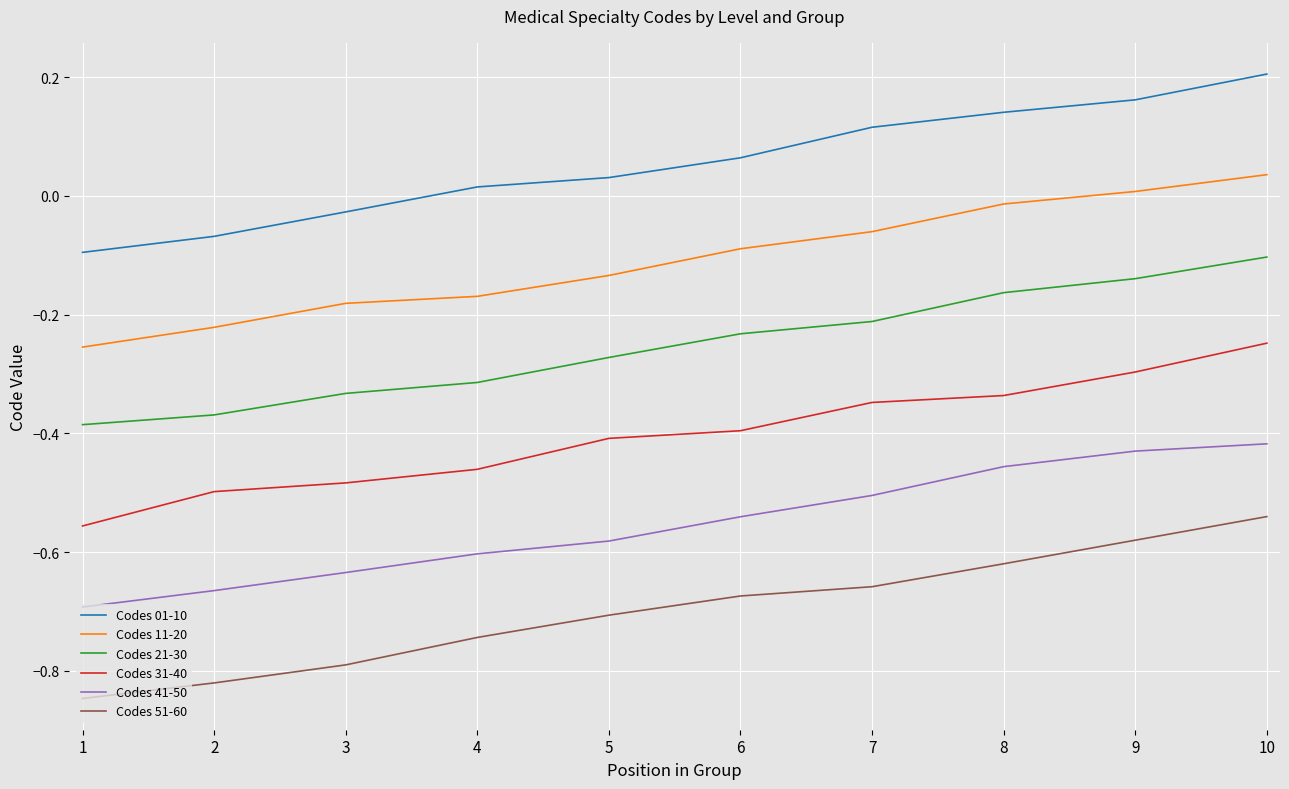

What is the difference between the second highest and minimum values in the Codes 41-50 series?

0.3